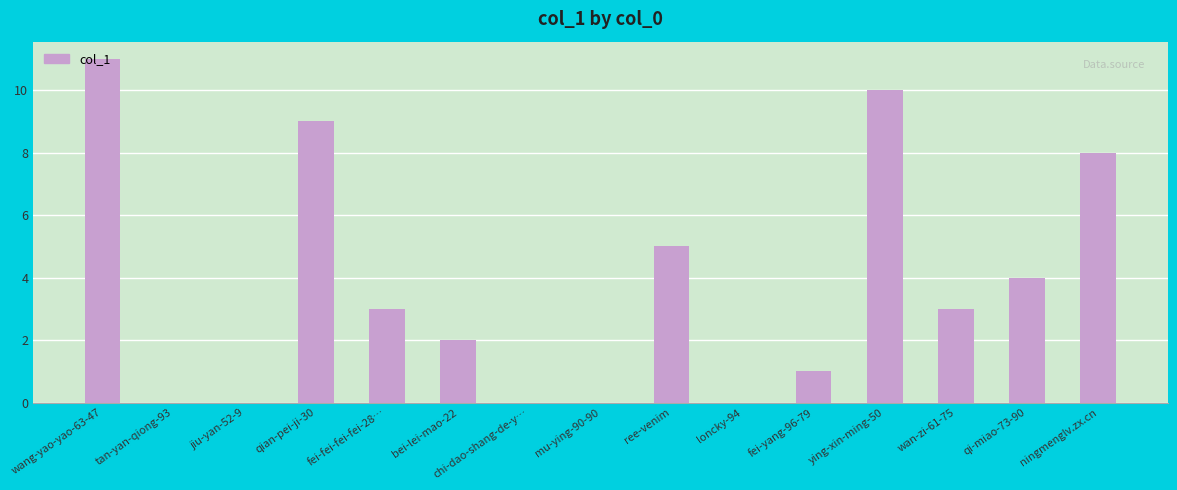

Reading left to right, what are all the values shown in this chart?

11	0	0	9	3	2	0	0	5	0	1	10	3	4	8